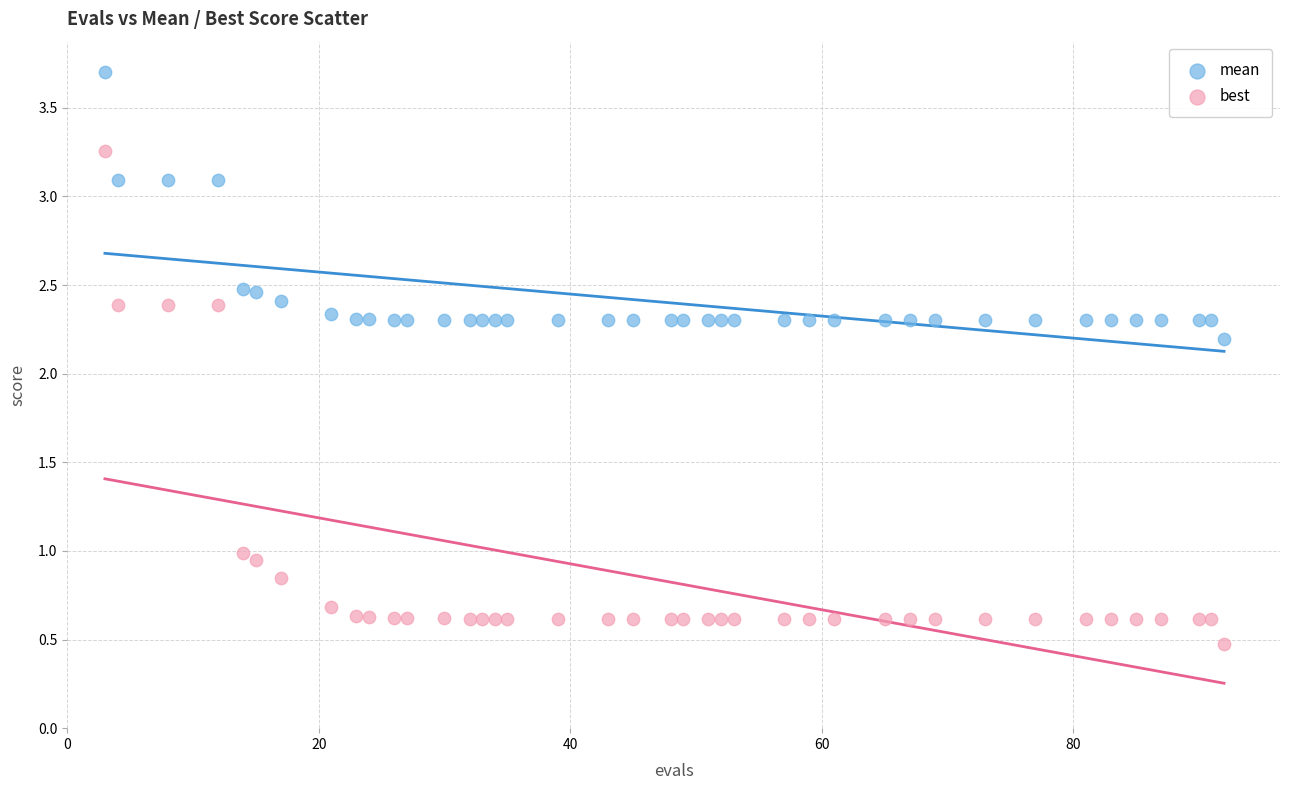

What are all the series names shown in the legend?

mean, best